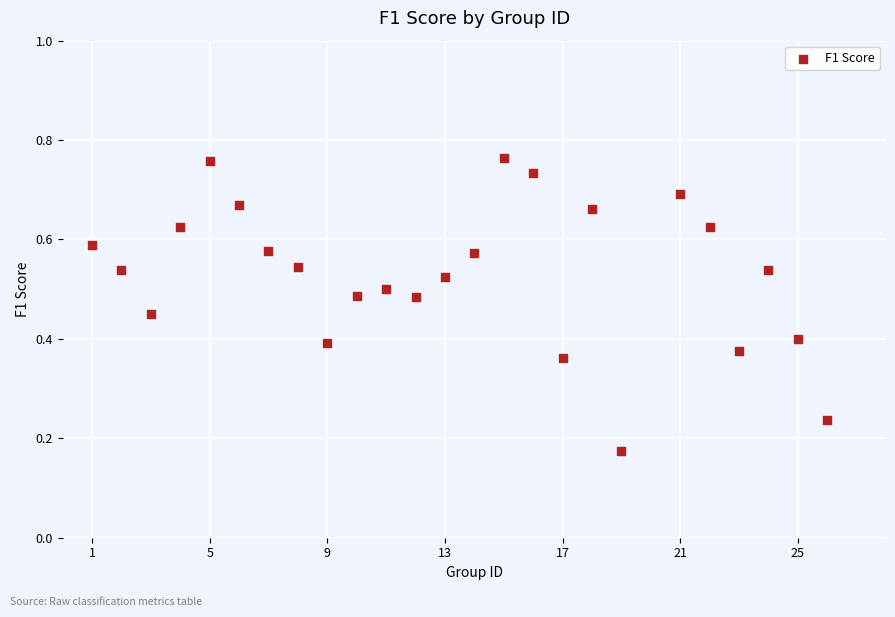

What is the range of X values (max minus min)?

25.0